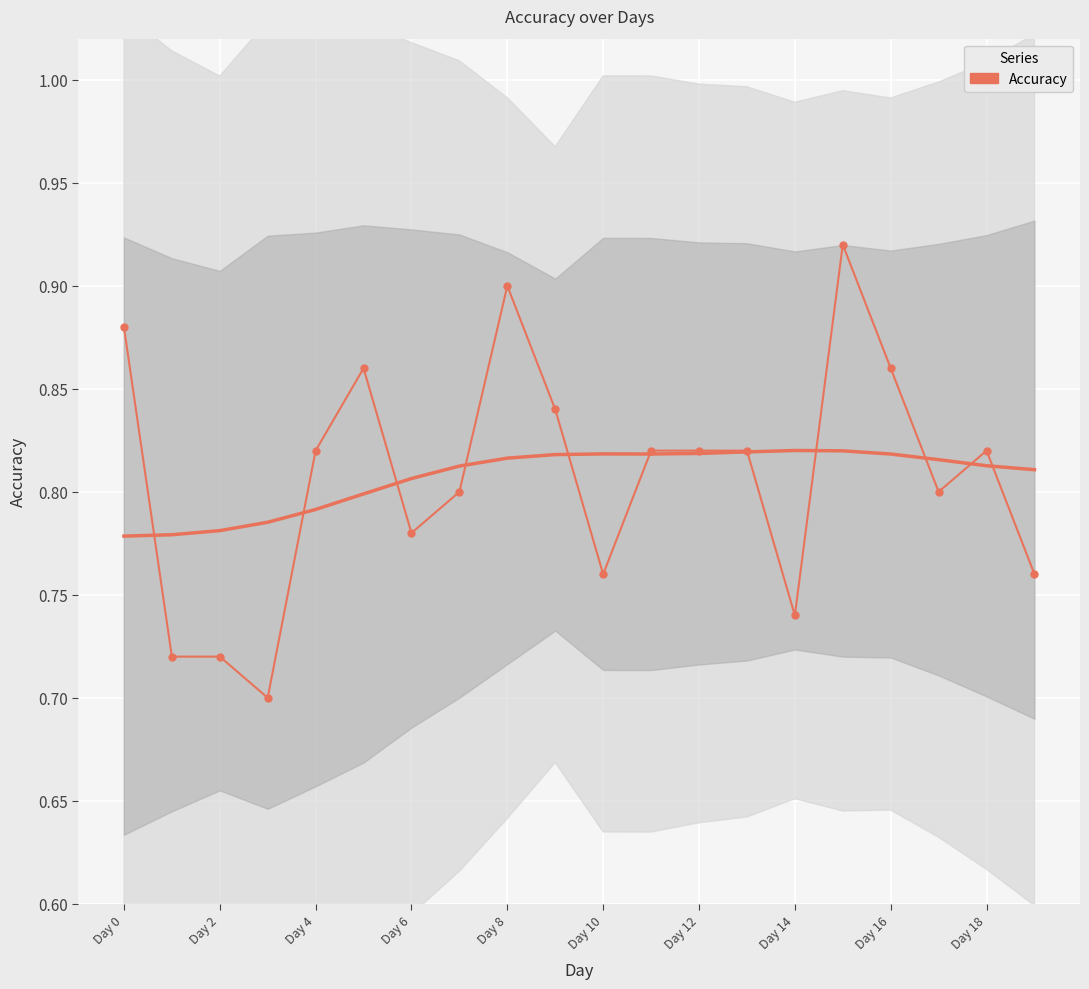

What is the label of the 17th point from the left?

Day 16